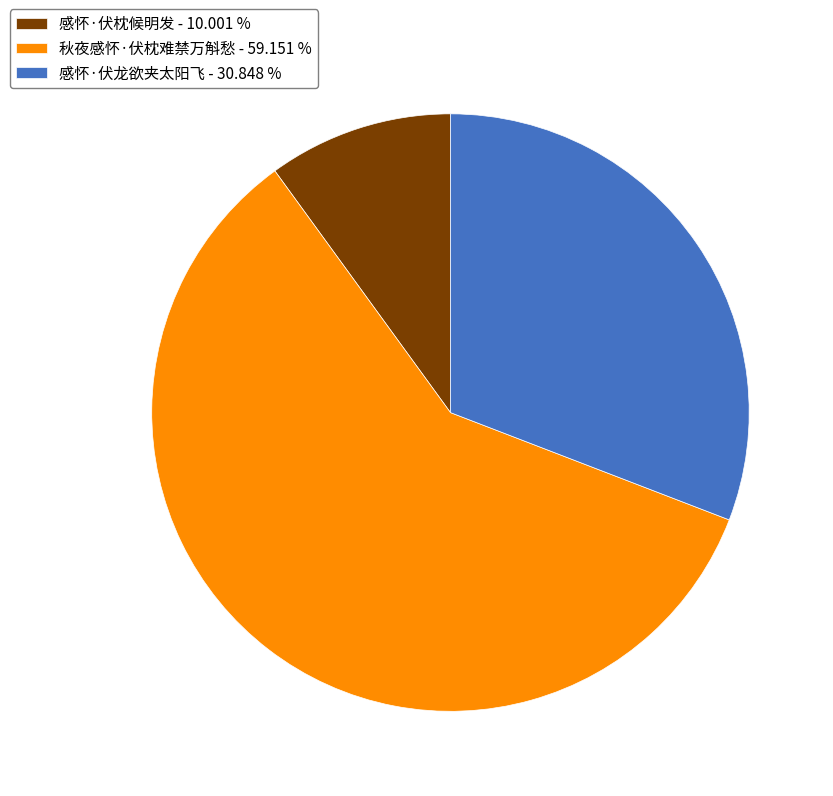

Is the sum of 秋夜感怀·伏枕难禁万斛愁 - 59.151 % and 感怀·伏龙欲夹太阳飞 - 30.848 % greater than half?

Yes